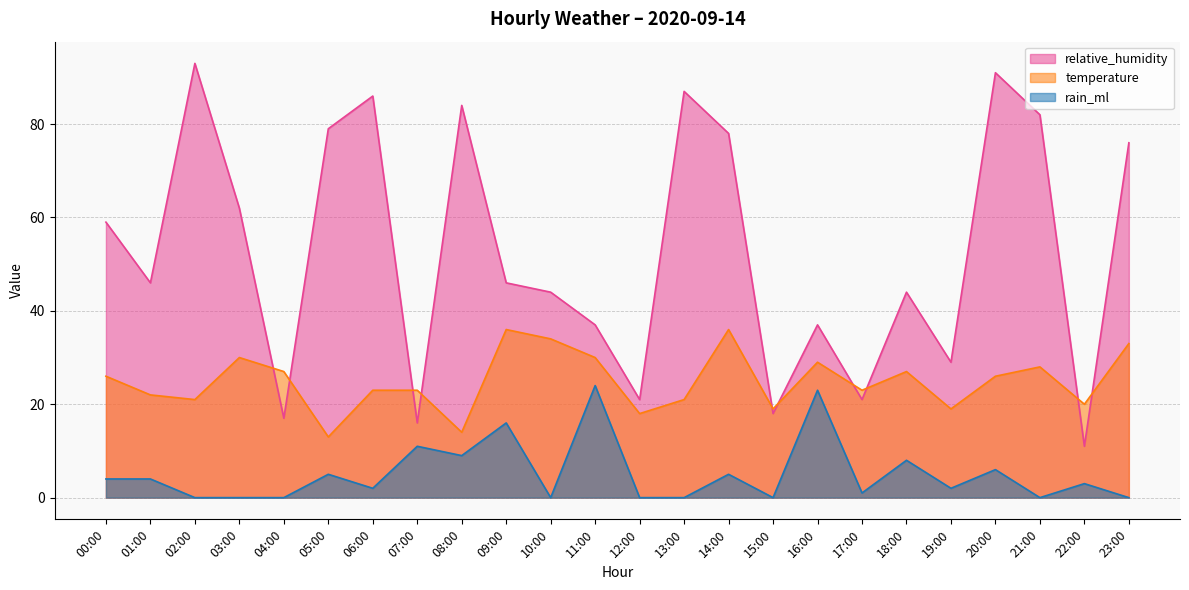

Which series has the largest total across all categories?

relative_humidity